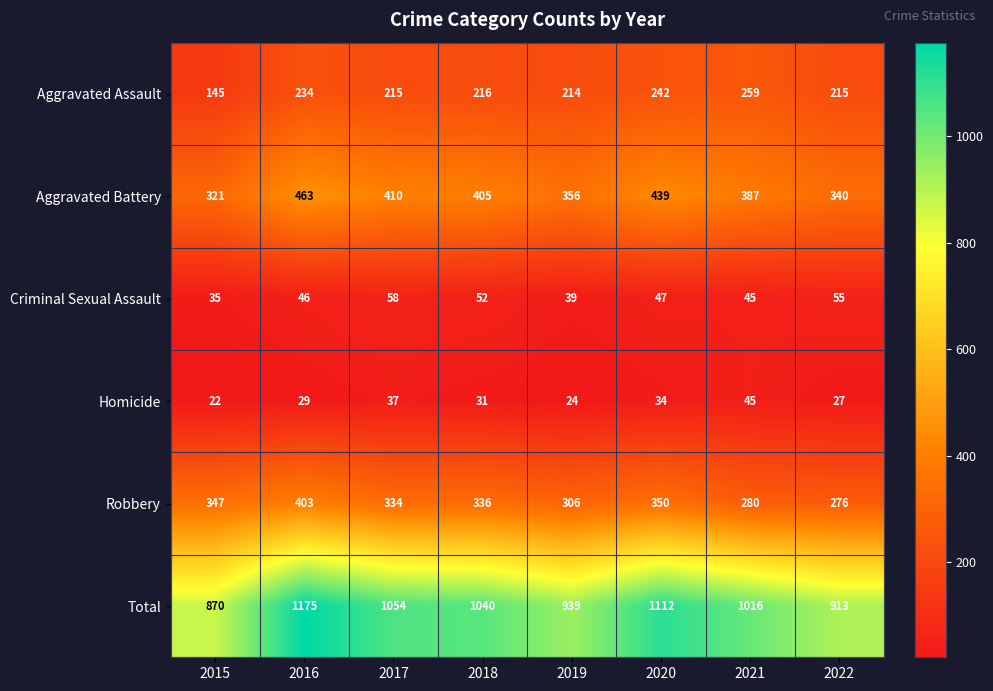

At which label does Aggravated Assault reach its minimum?

2015